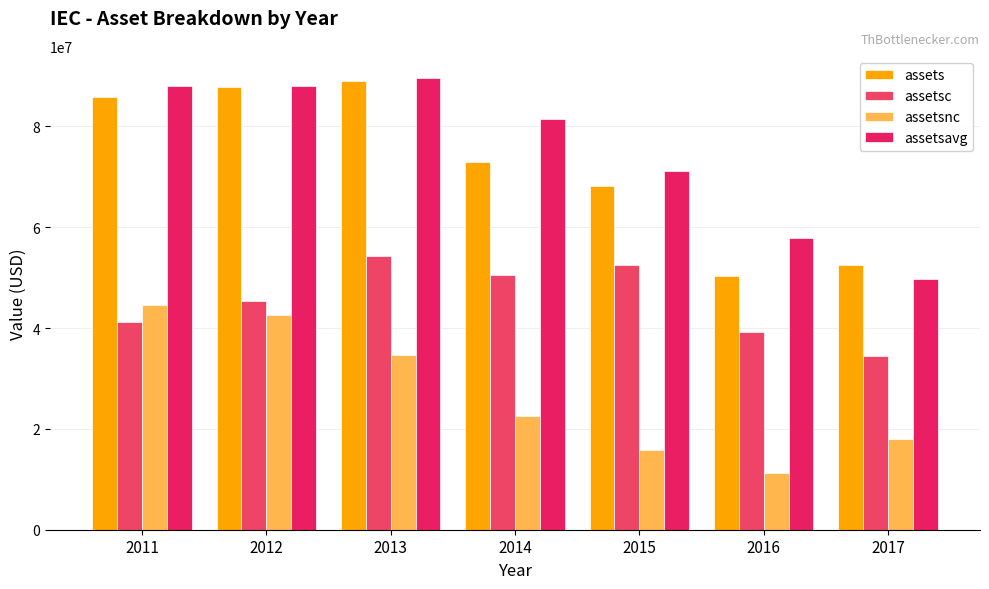

What is the value of the assetsnc bar at the 5th from the left?

15735000